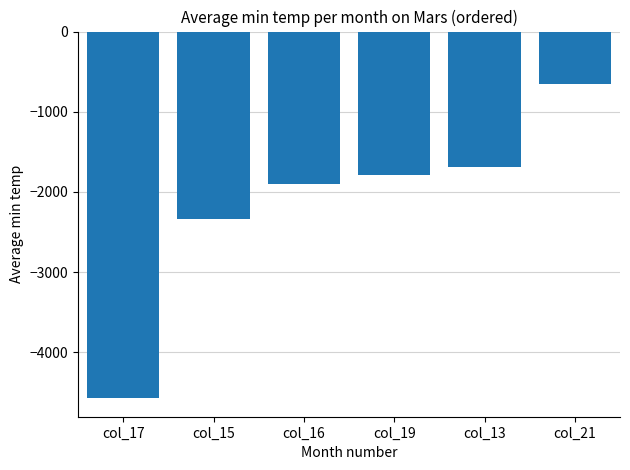

Rank the categories by value from highest to lowest.

col_21, col_13, col_19, col_16, col_15, col_17